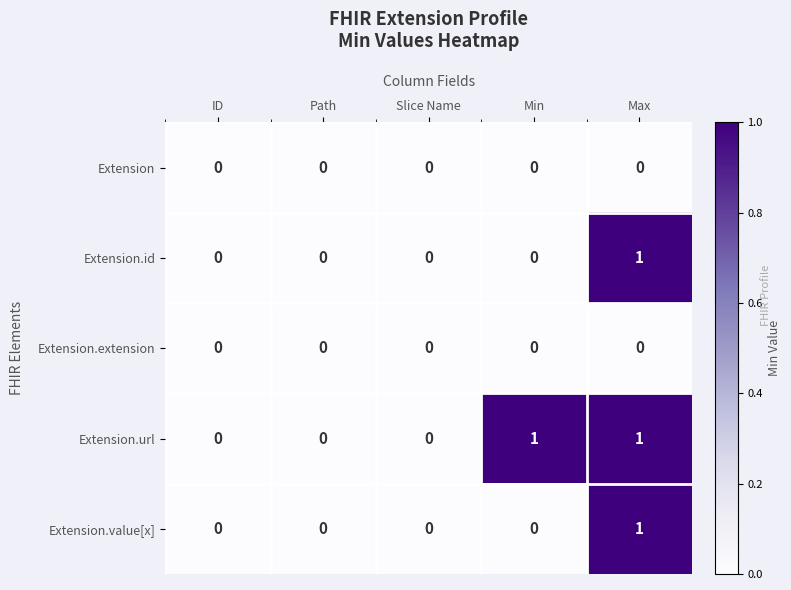

How many values in the Extension.value[x] series exceed 0?

1